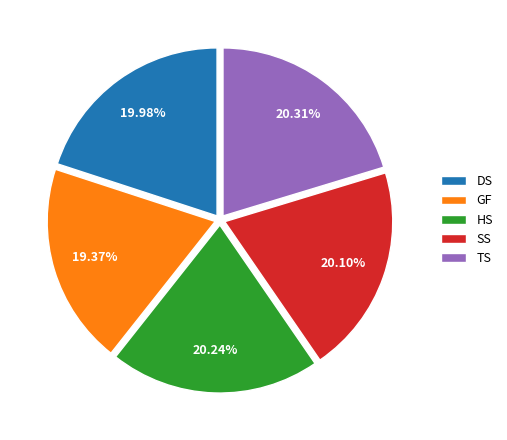

True or false: DS accounts for 28% of the total.

False